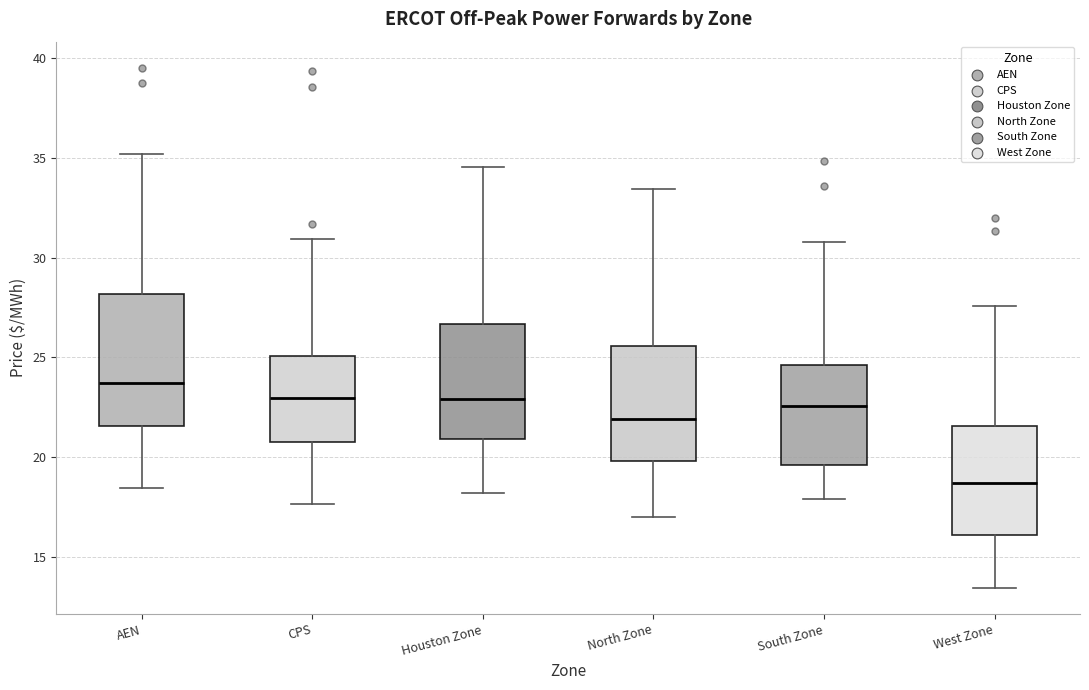

Where does the upper whisker of the box for Houston Zone end on the y-axis? The values are not printed on the chart, so give them approximately, as read against the axis.

34.5